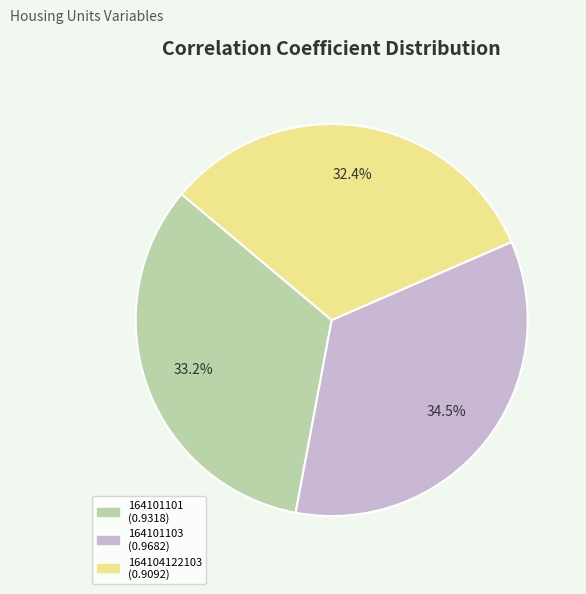

The 164104122103 slice represents 18% of the pie. True or false?

False